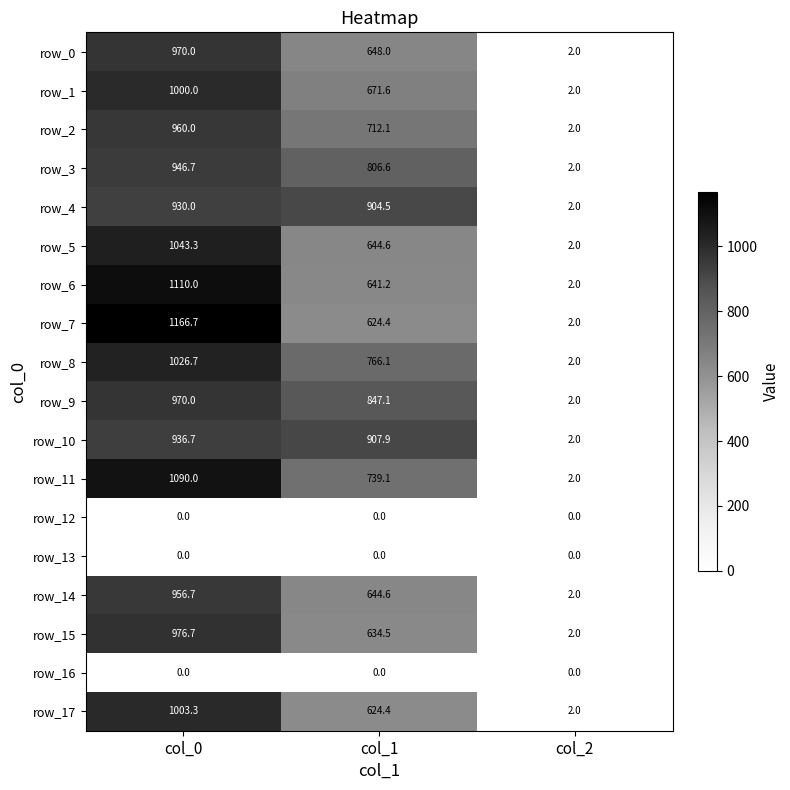

How many distinct data groups are displayed?

18